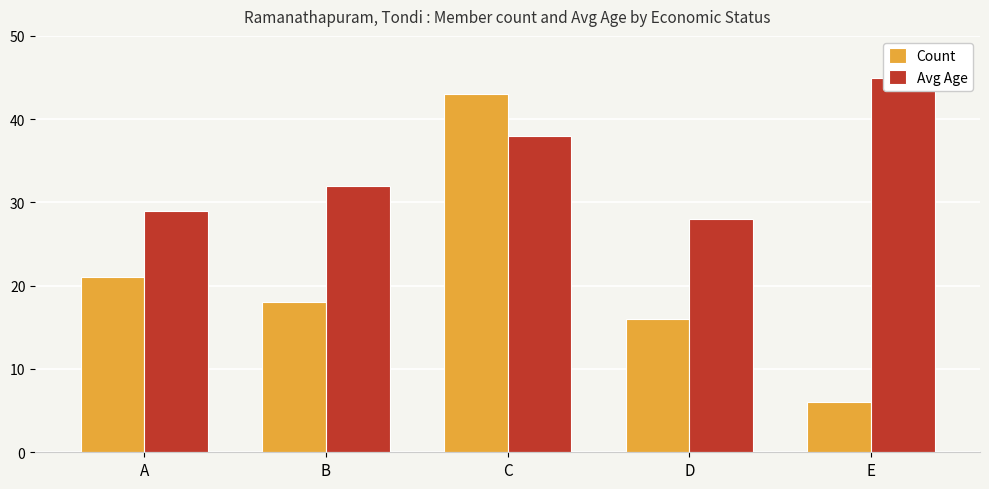

At which category is the sum across all series the highest?

C